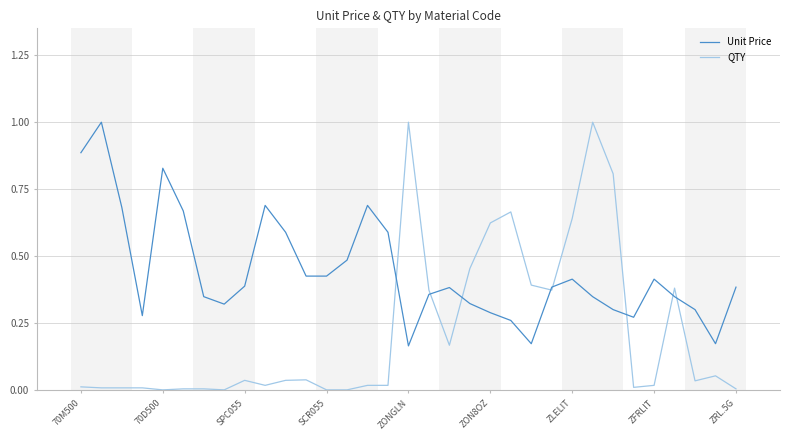

List the series in order of their overall mean, lowest first.

QTY, Unit Price